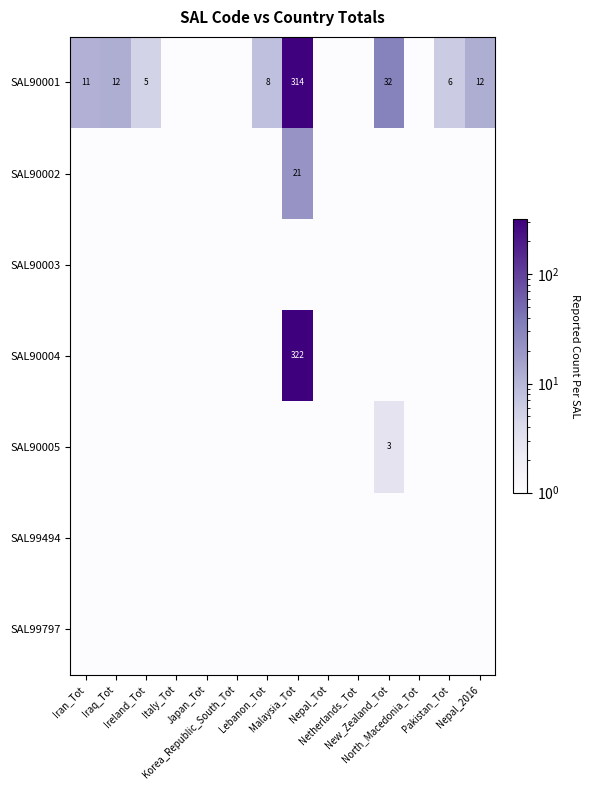

True or false: SAL99494 has a value of 0.1 at Malaysia_Tot.

True